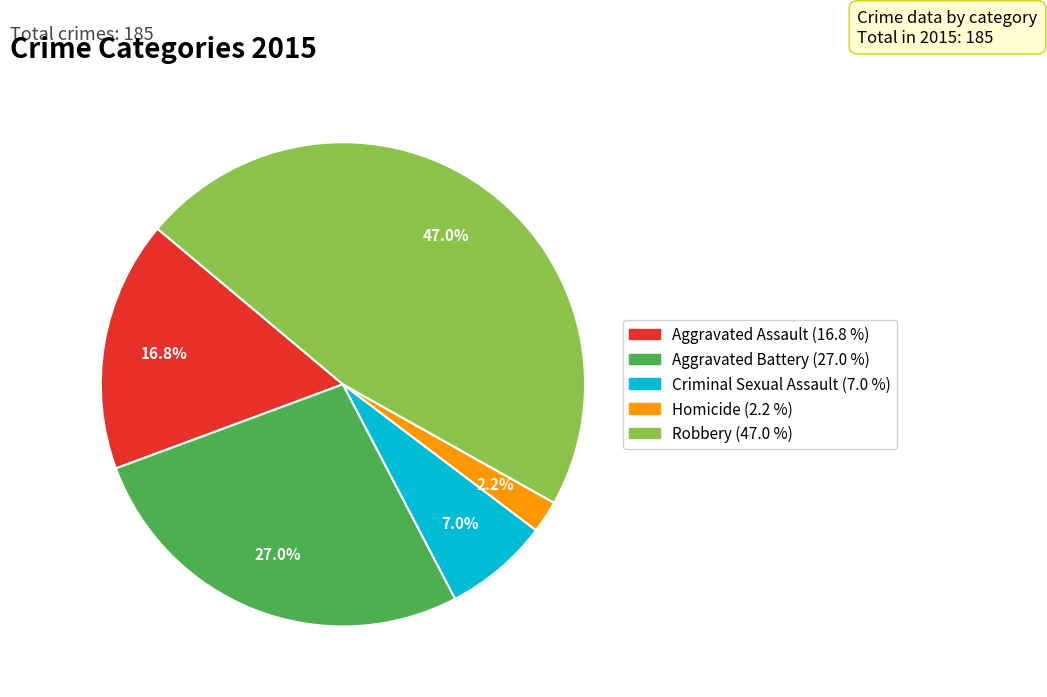

What percentage is the Aggravated Assault slice, to the nearest percent?

17%